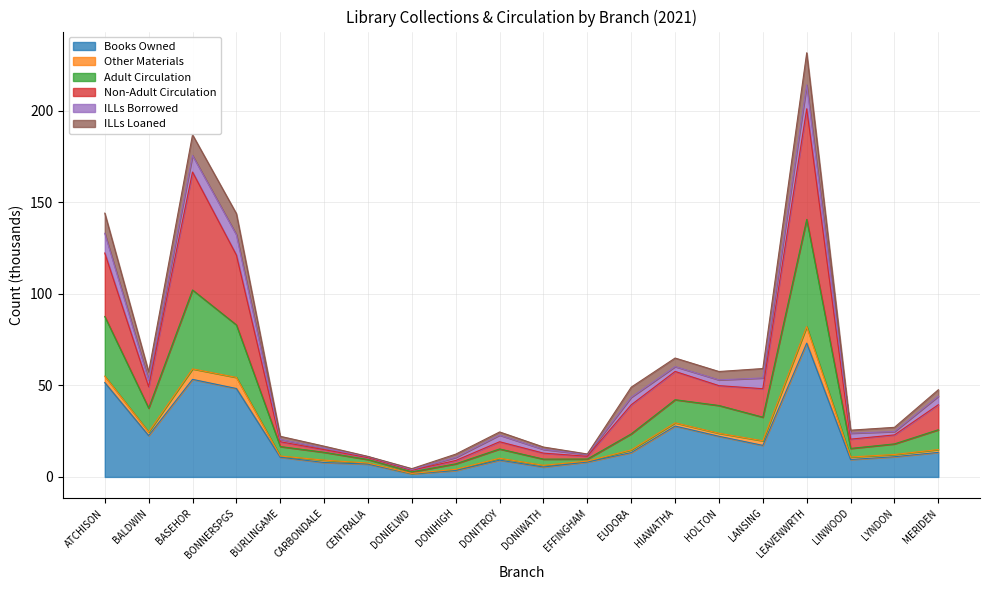

At which category is the sum across all series the highest?

LEAVENWRTH